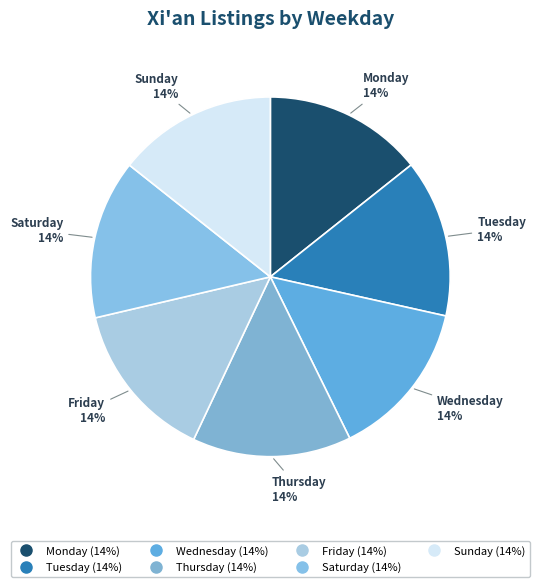

Is the sum of Tuesday and Sunday greater than half?

No